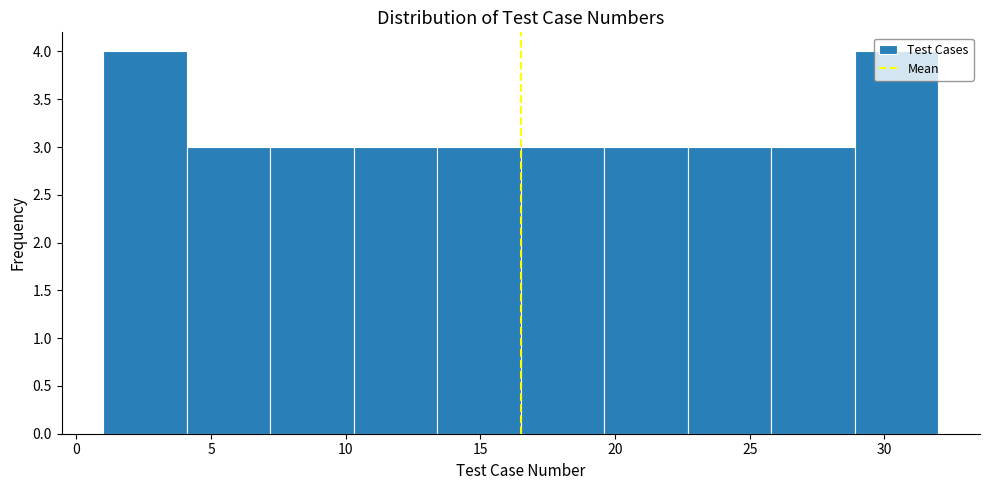

Reading left to right, list every bar in this chart as the range it spans on the x-axis followed by its height. Neither the bar edges nor the heights are printed on the chart, so give them approximately, as read against the axes.

1.0 to 4.1: 4
4.1 to 7.2: 3
7.2 to 10.3: 3
10.3 to 13.4: 3
13.4 to 16.5: 3
16.5 to 19.6: 3
19.6 to 22.7: 3
22.7 to 25.8: 3
25.8 to 28.9: 3
28.9 to 32.0: 4